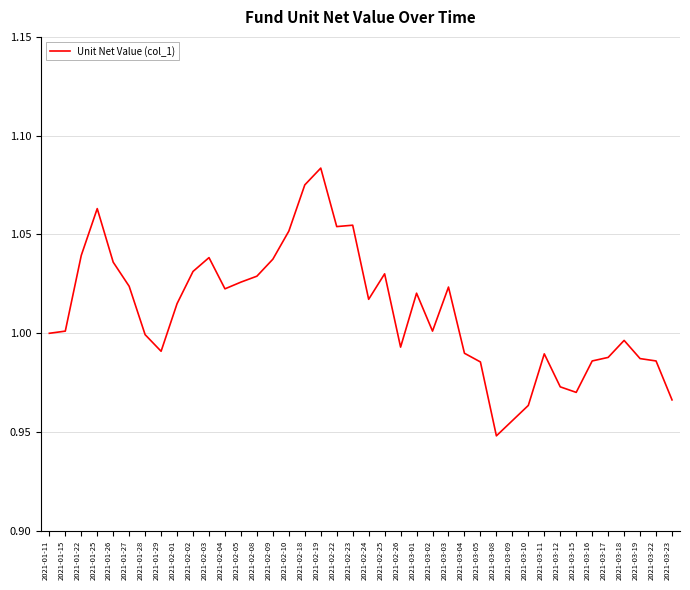

Which has a higher value, 2021-03-08 or 2021-03-23?

2021-03-23